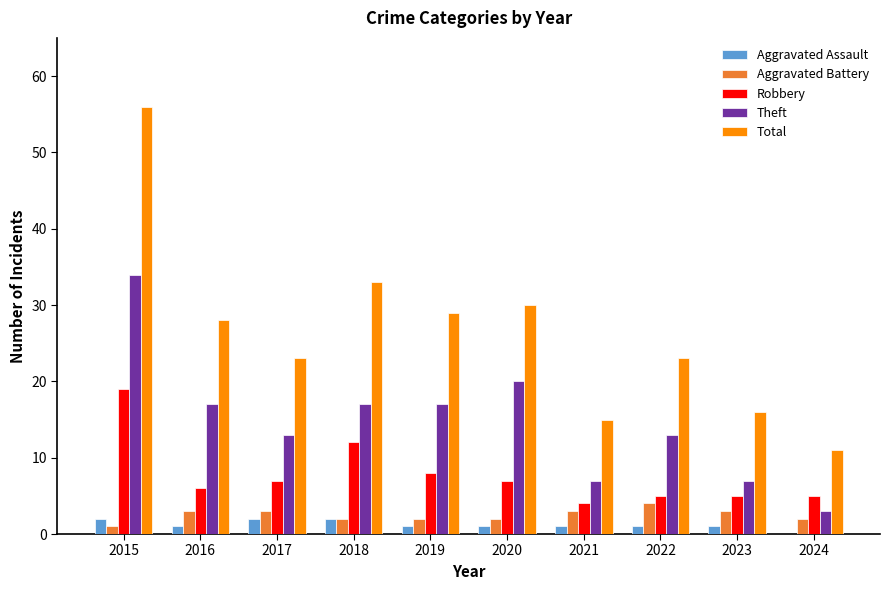

What is the highest value of the Aggravated Battery series?

4